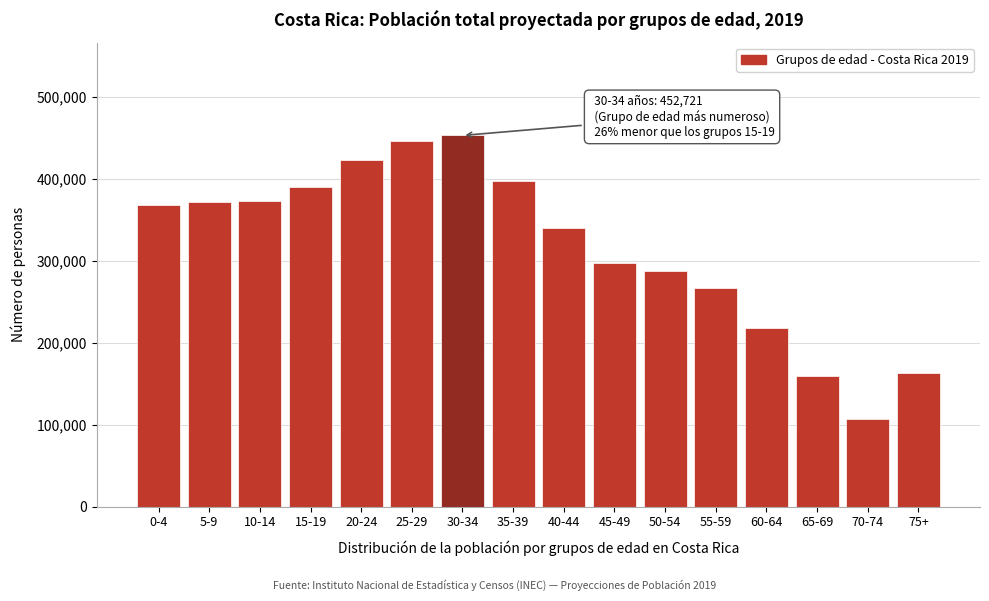

Read the value at 35-39, to the nearest 10.

397450